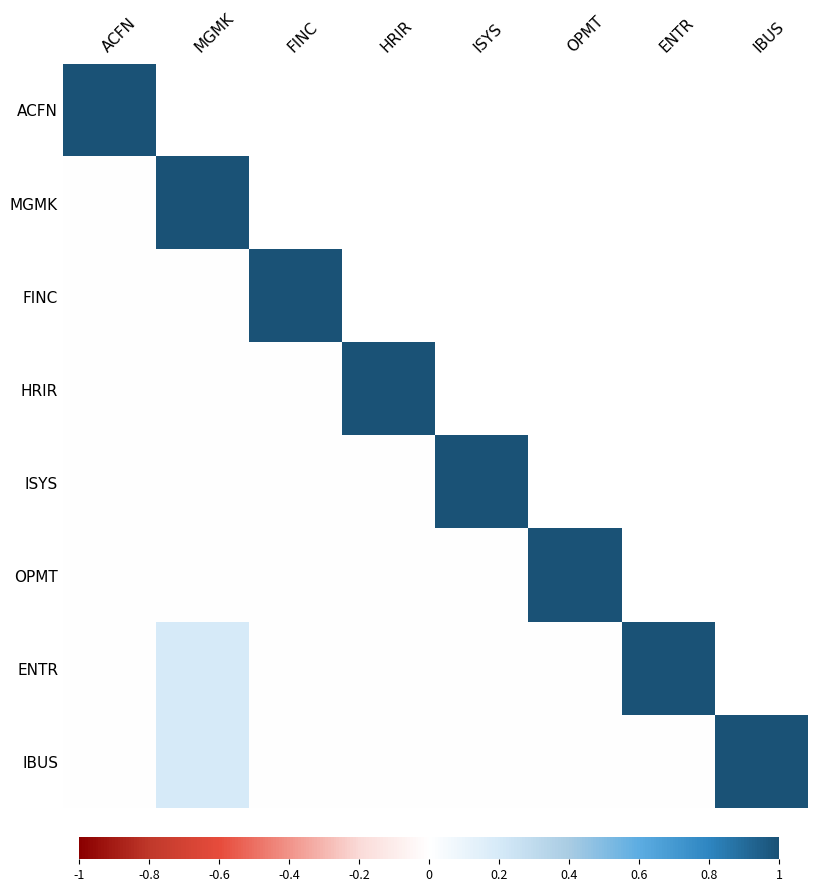

What is the difference between the maximum and minimum values in the ISYS series?

1.0